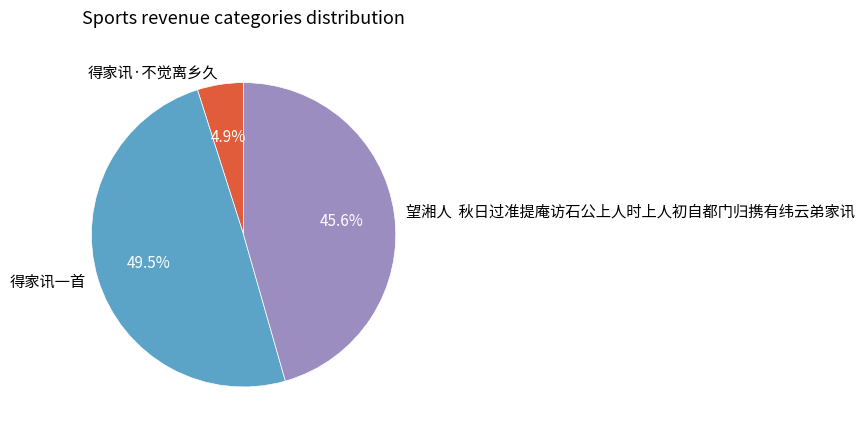

Combined, what portion of the pie is 得家讯一首 and 得家讯·不觉离乡久?

54.4%